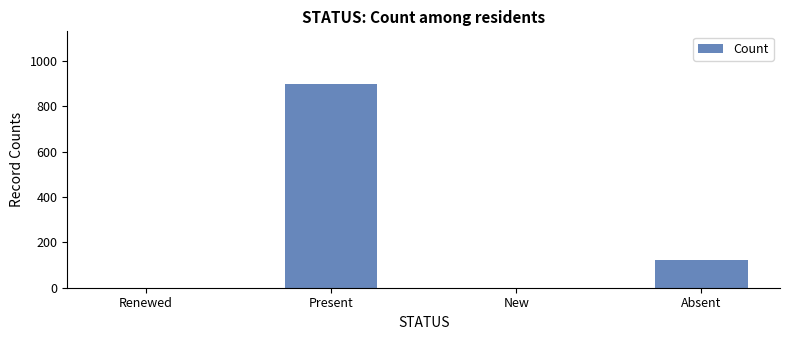

Is it true that the value at Absent is 123?

True